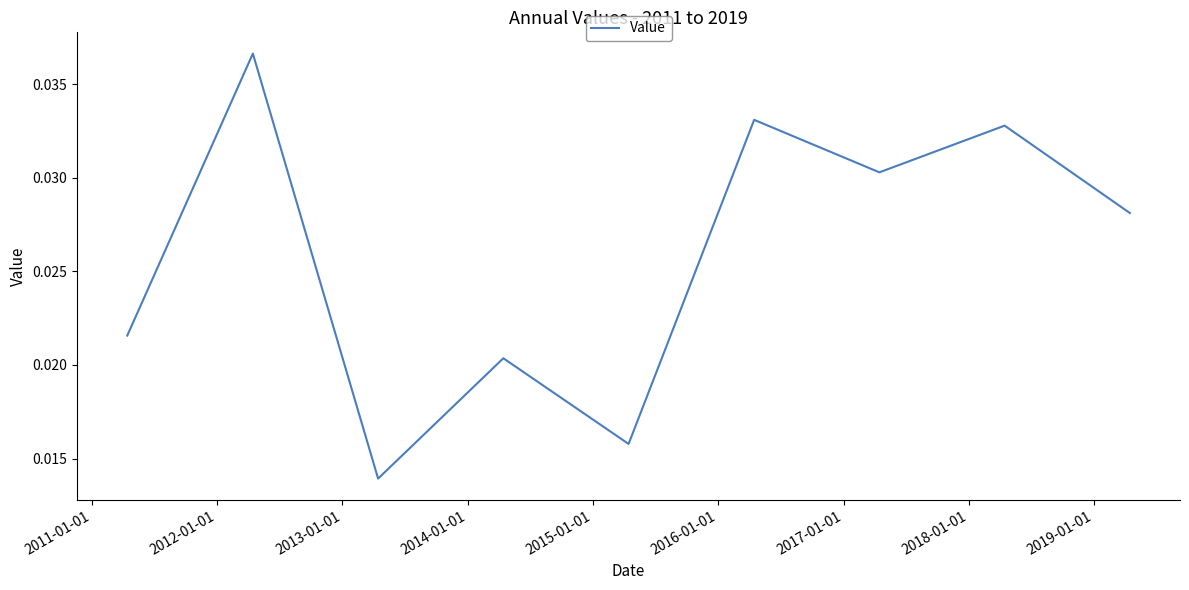

How many lines are shown in the chart?

1